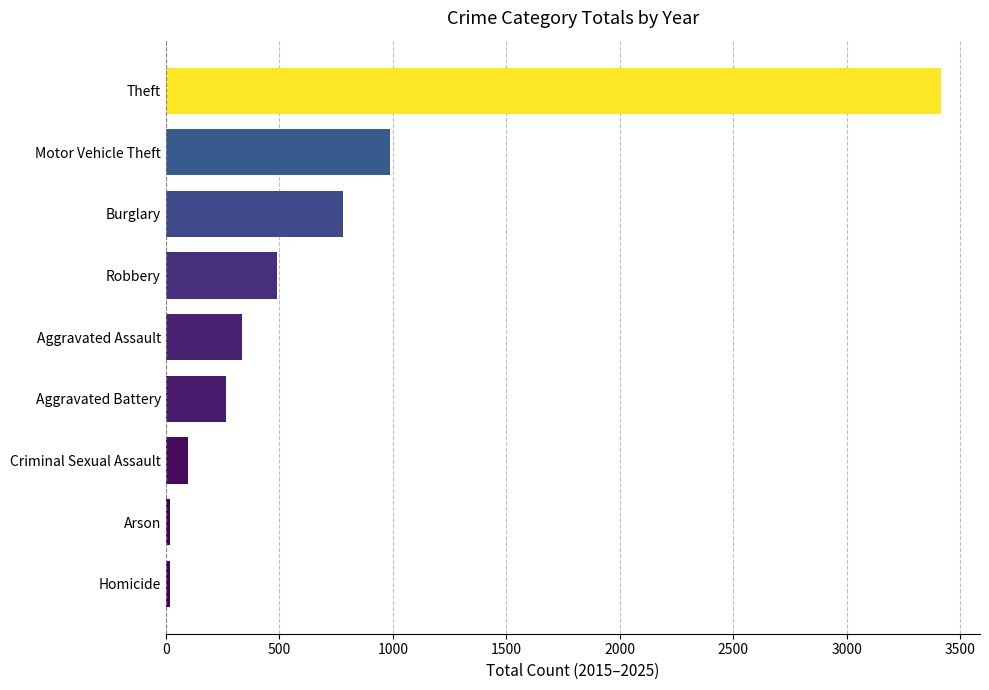

Between Criminal Sexual Assault and Aggravated Battery, which is larger?

Aggravated Battery